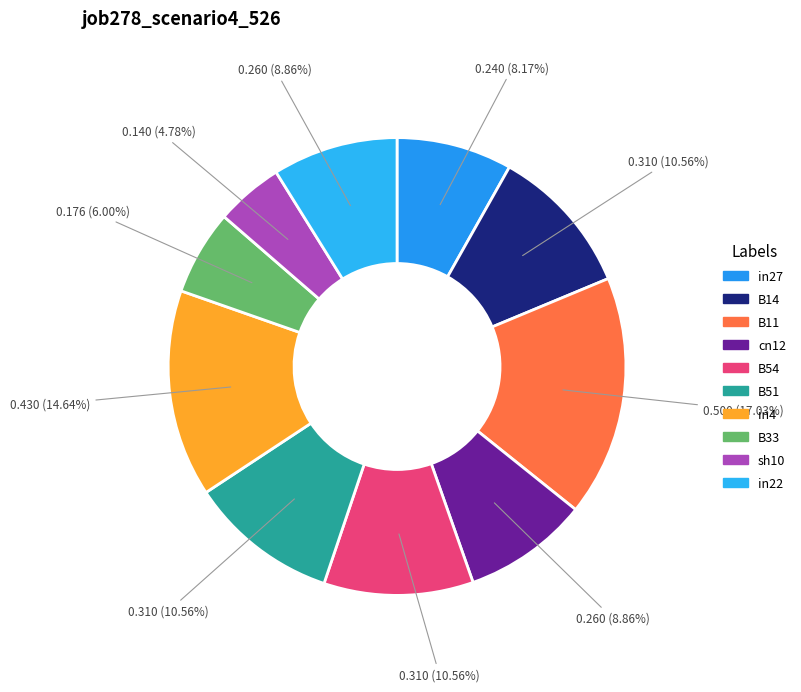

Combined, what portion of the pie is B11 and in22?

25.9%